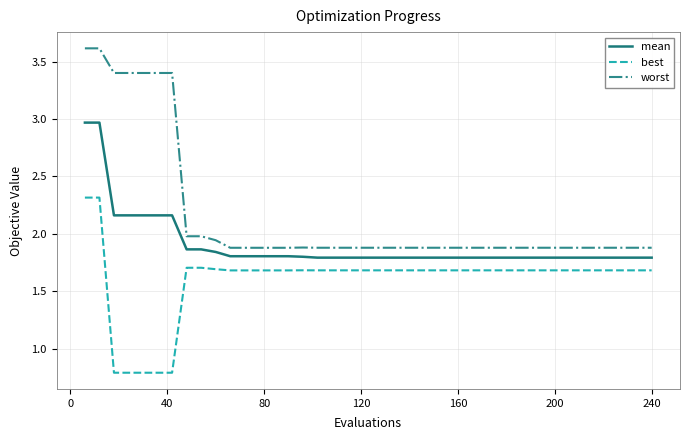

What is the minimum value shown in the chart?

0.8